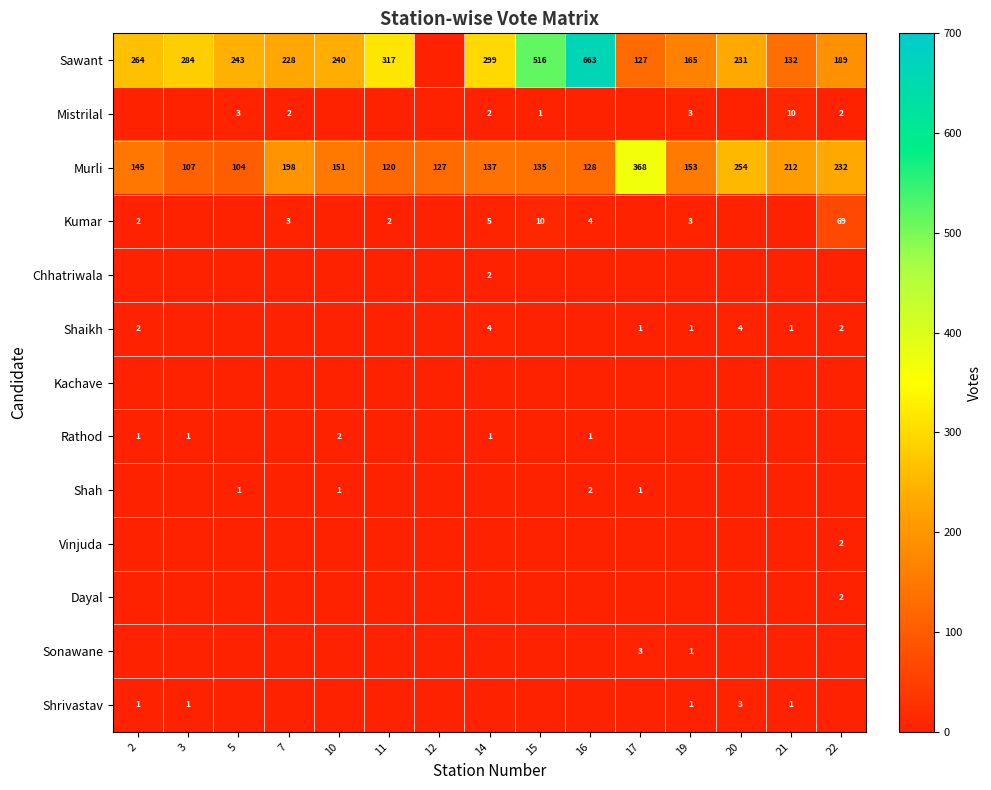

The value of Murli at 3 is 107. True or false?

True